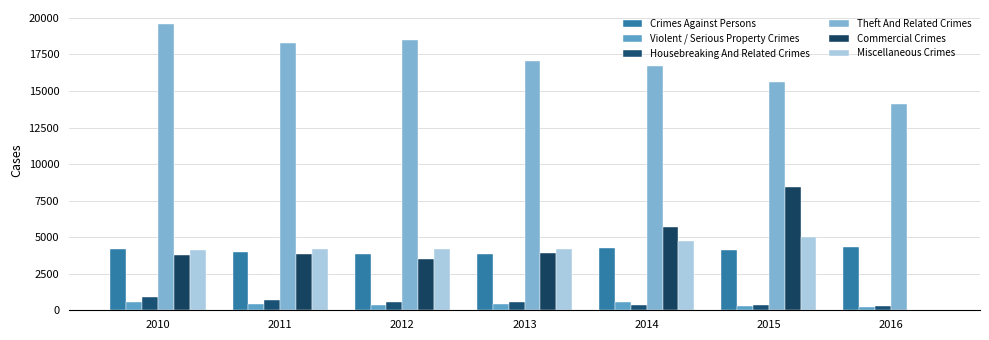

The value of Miscellaneous Crimes at 2012 is 2660. True or false?

False